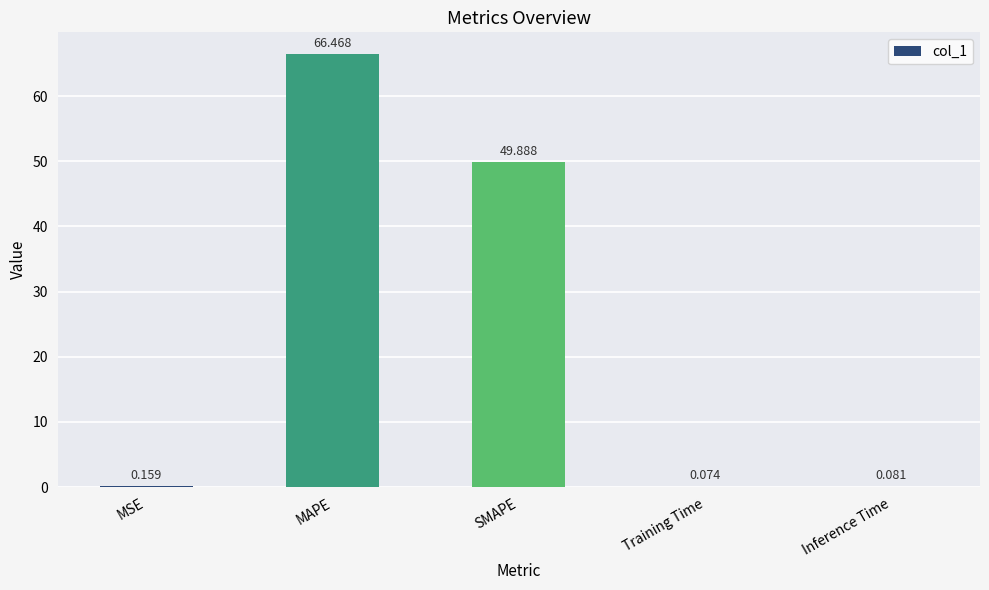

At which category does the chart reach its peak across all series?

MAPE